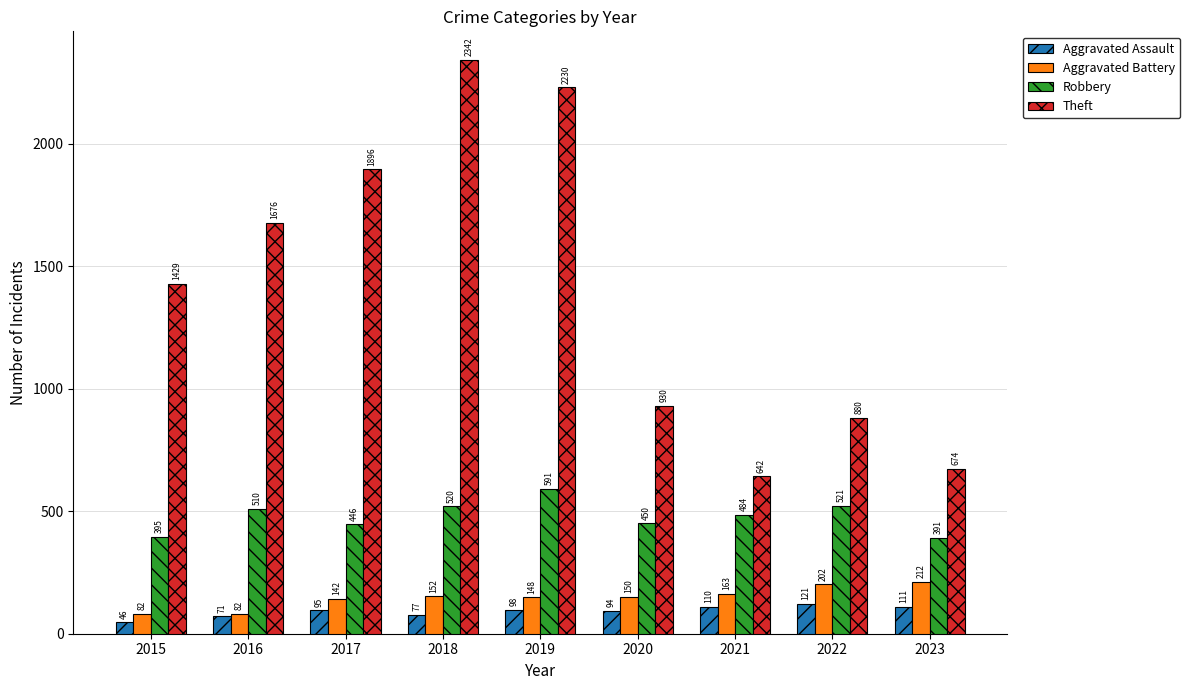

The value of Aggravated Battery at 2022 is 202. True or false?

True